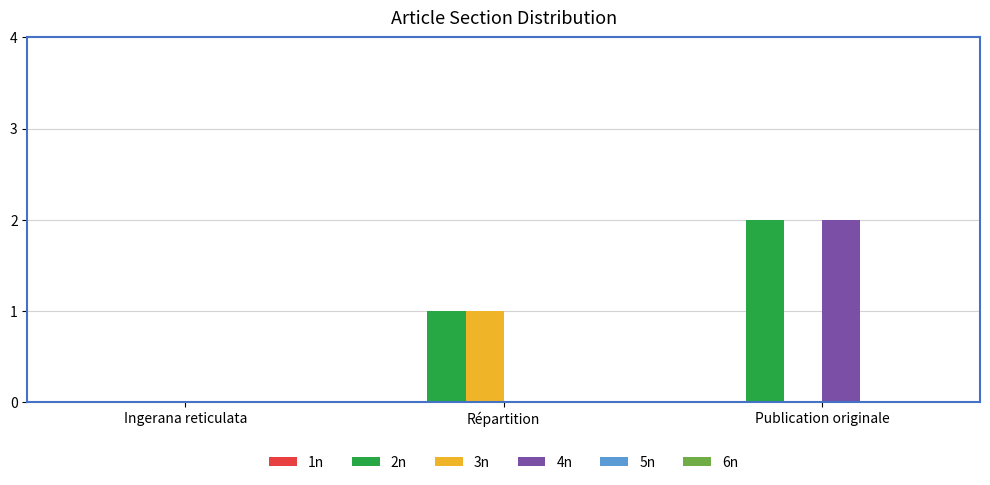

How many groups of bars are there?

3